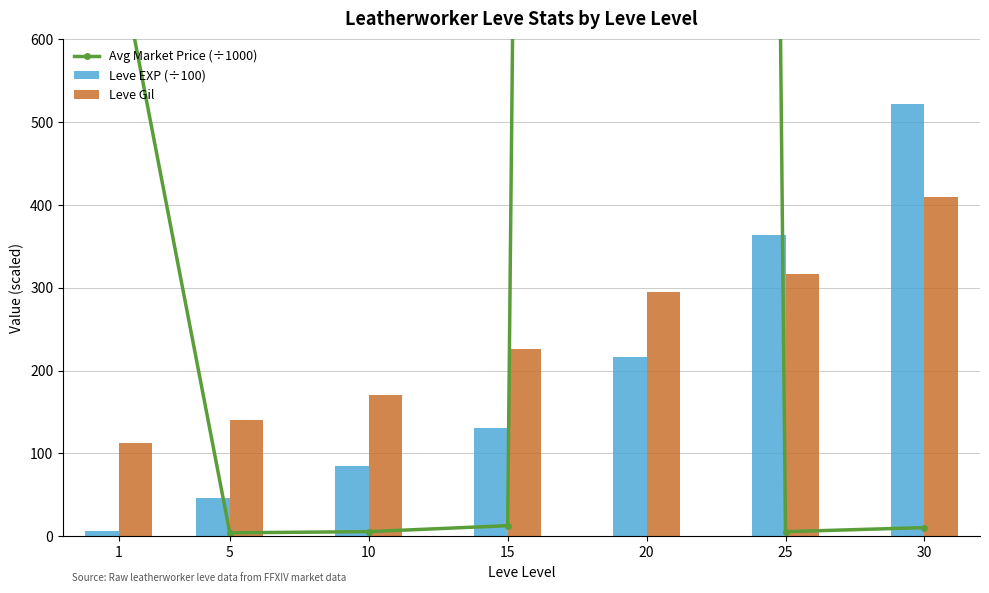

At which category does the chart reach its peak across all series?

20